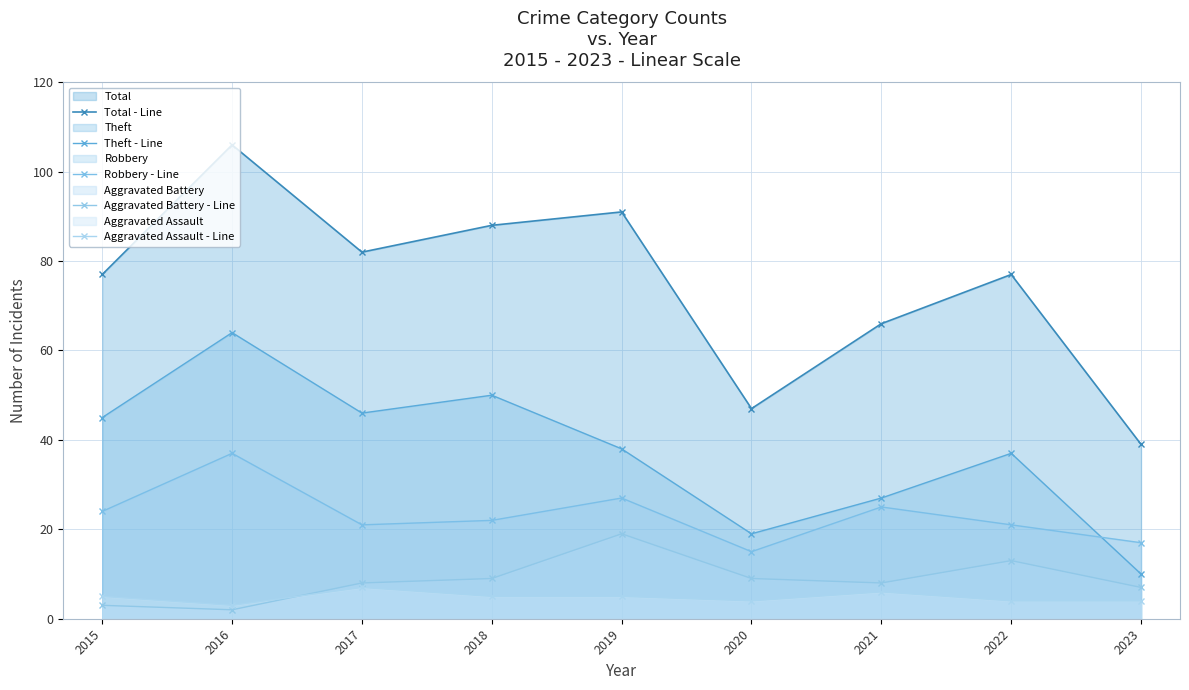

Does the chart display data point markers on the line(s)?

Yes